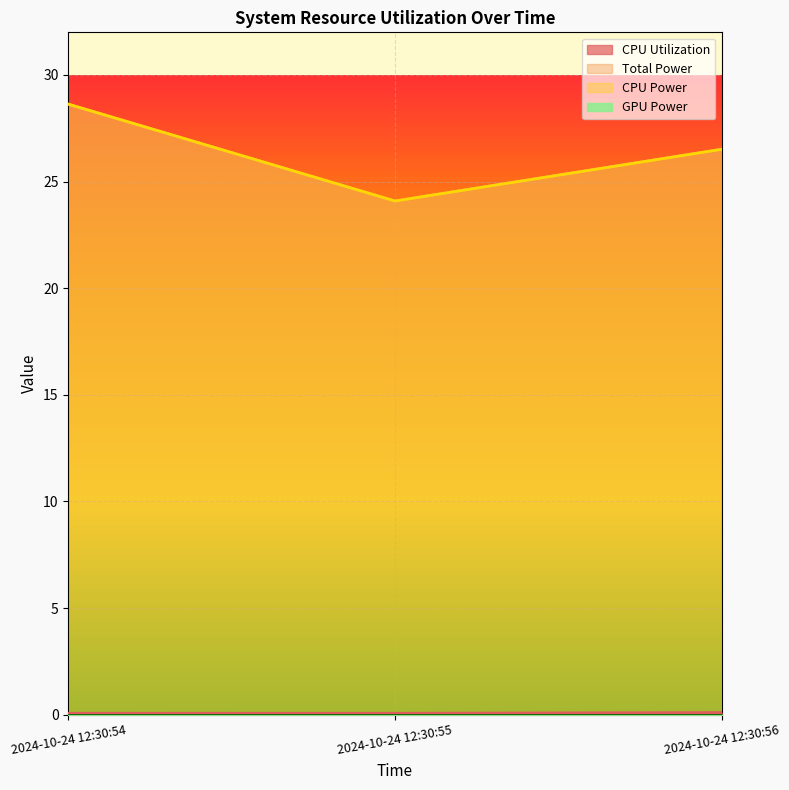

How many lines are shown in the chart?

3